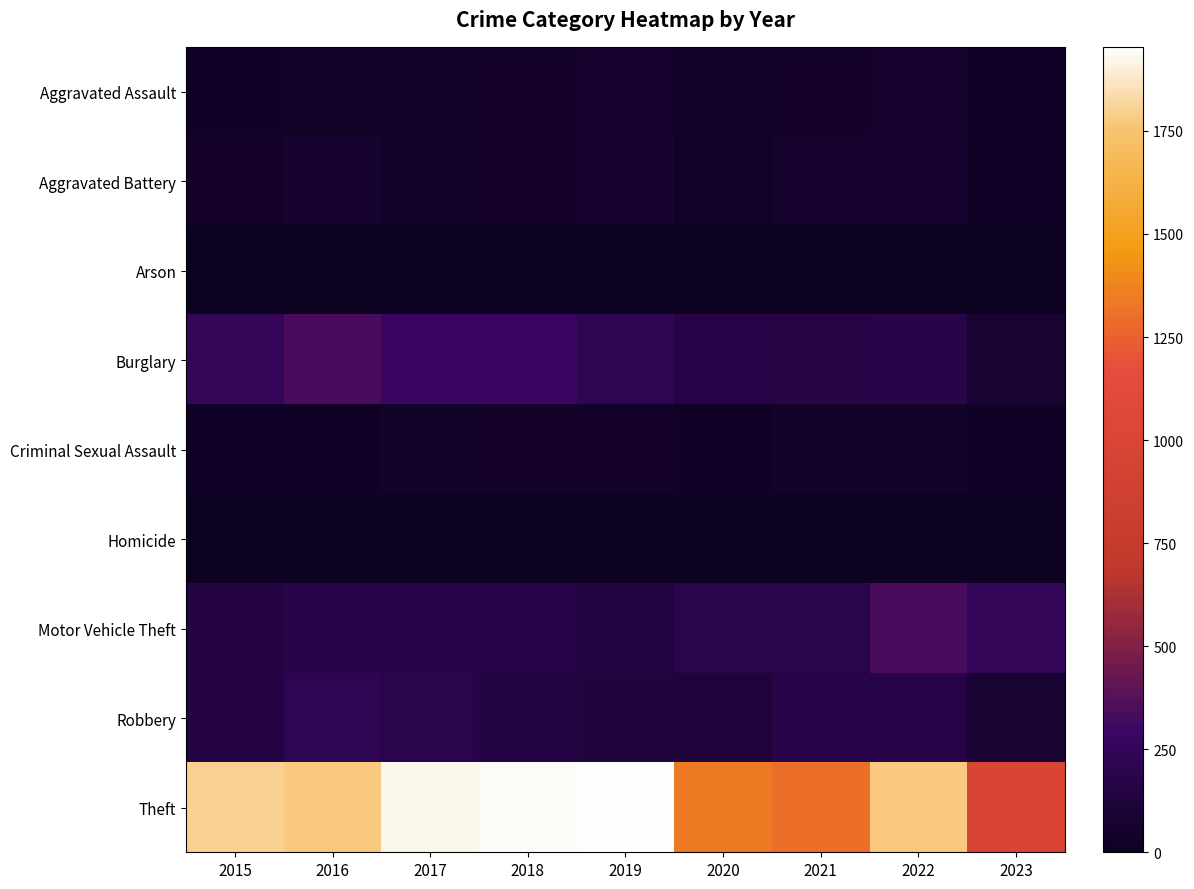

Which series changed the most between 2020 and 2023?

Theft